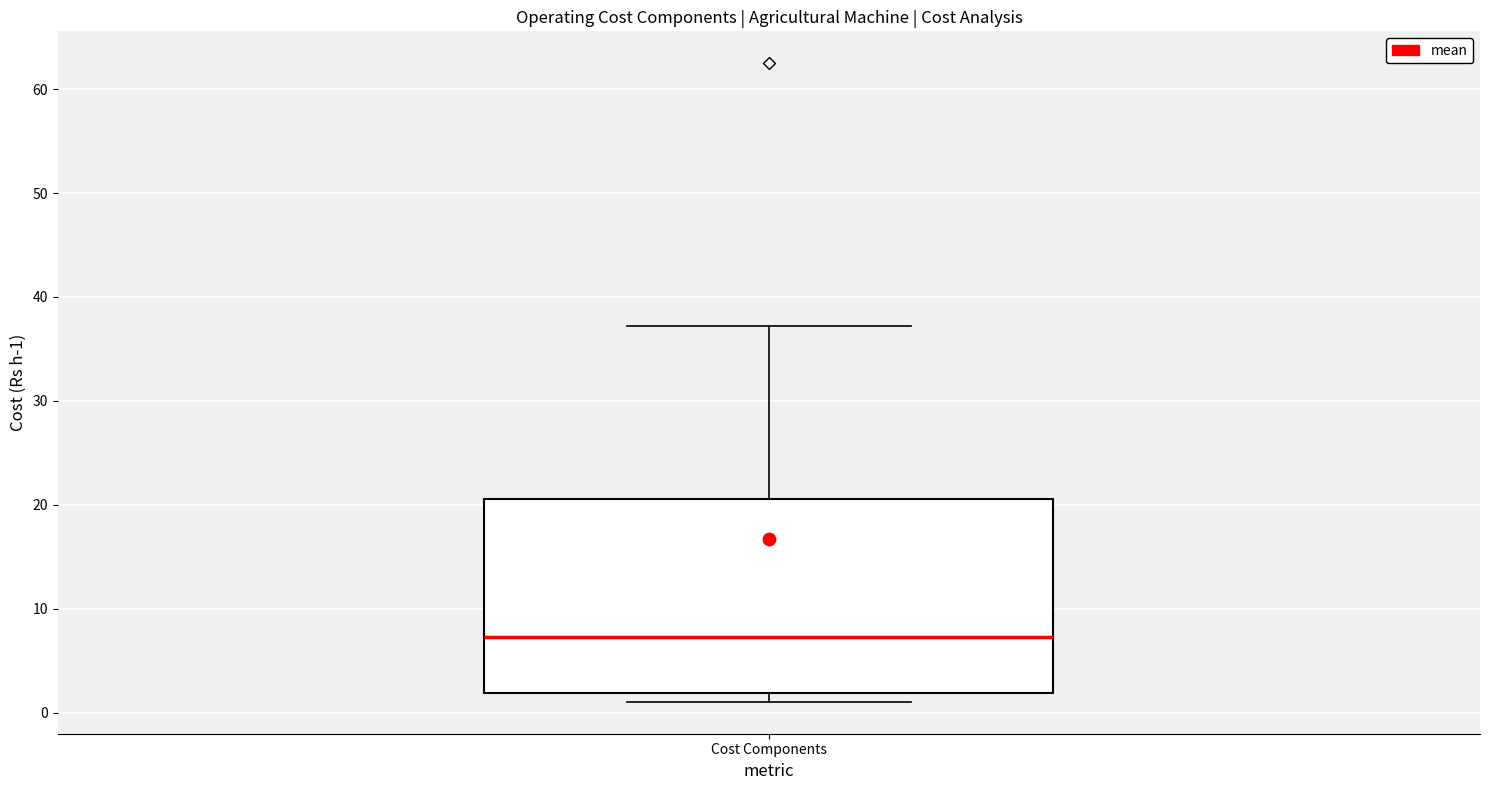

Transcribe this box plot: give where the median line is, the range the box spans, and where the two whiskers end, as read against the y-axis. The values are not printed on the chart, so give them approximately, as read against the axis.

median 7, box 2 to 21, whiskers 1 to 37